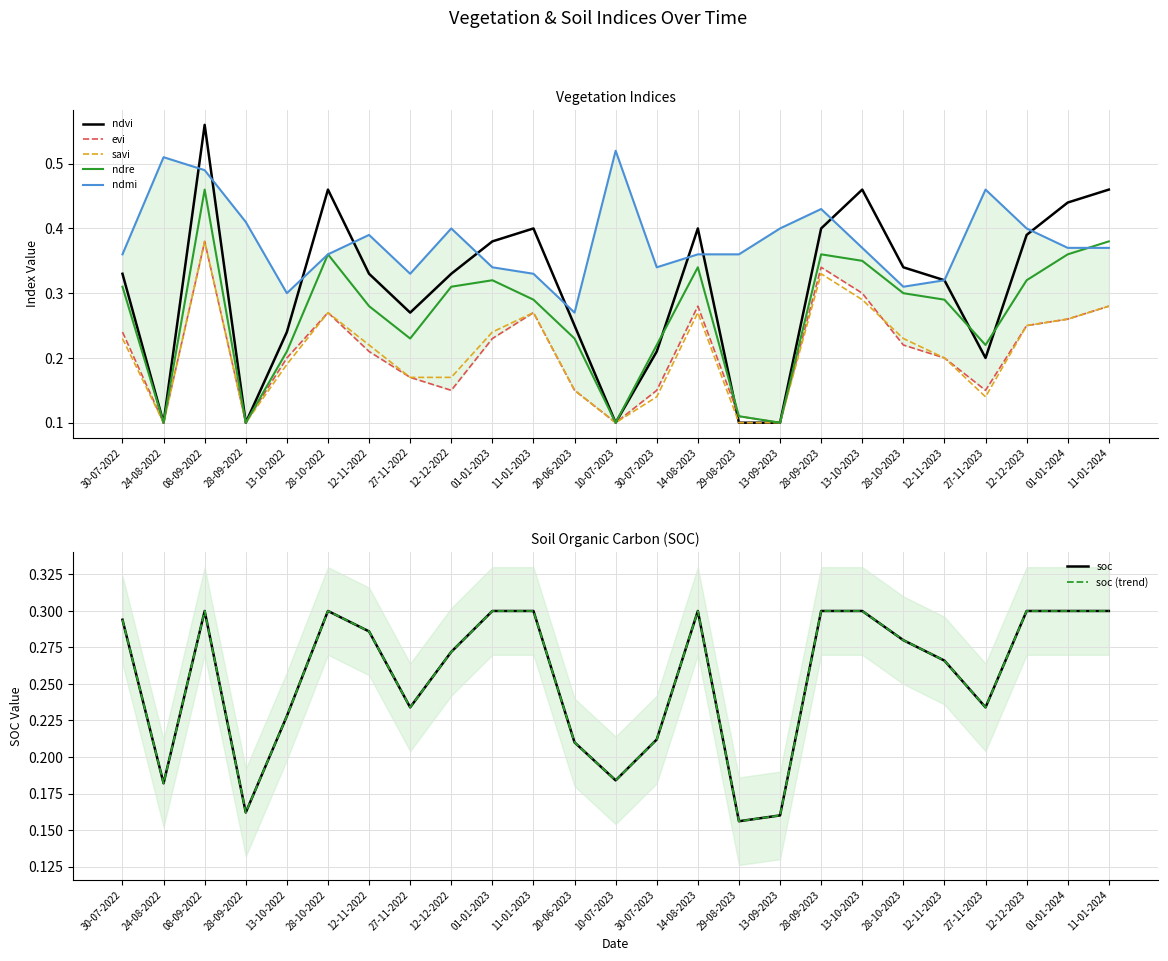

How many intersections are there between ndvi and evi?

1